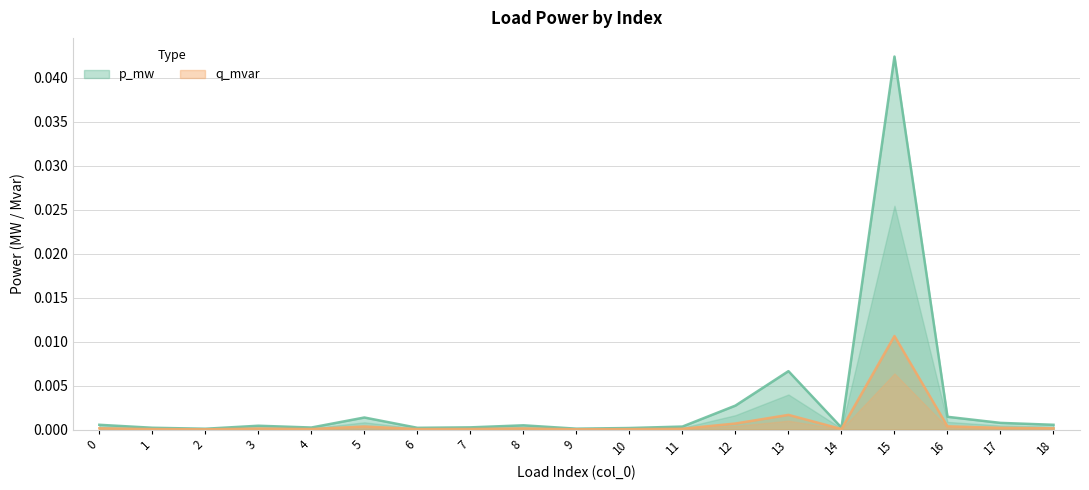

True or false: p_mw and q_mvar intersect in this chart.

False